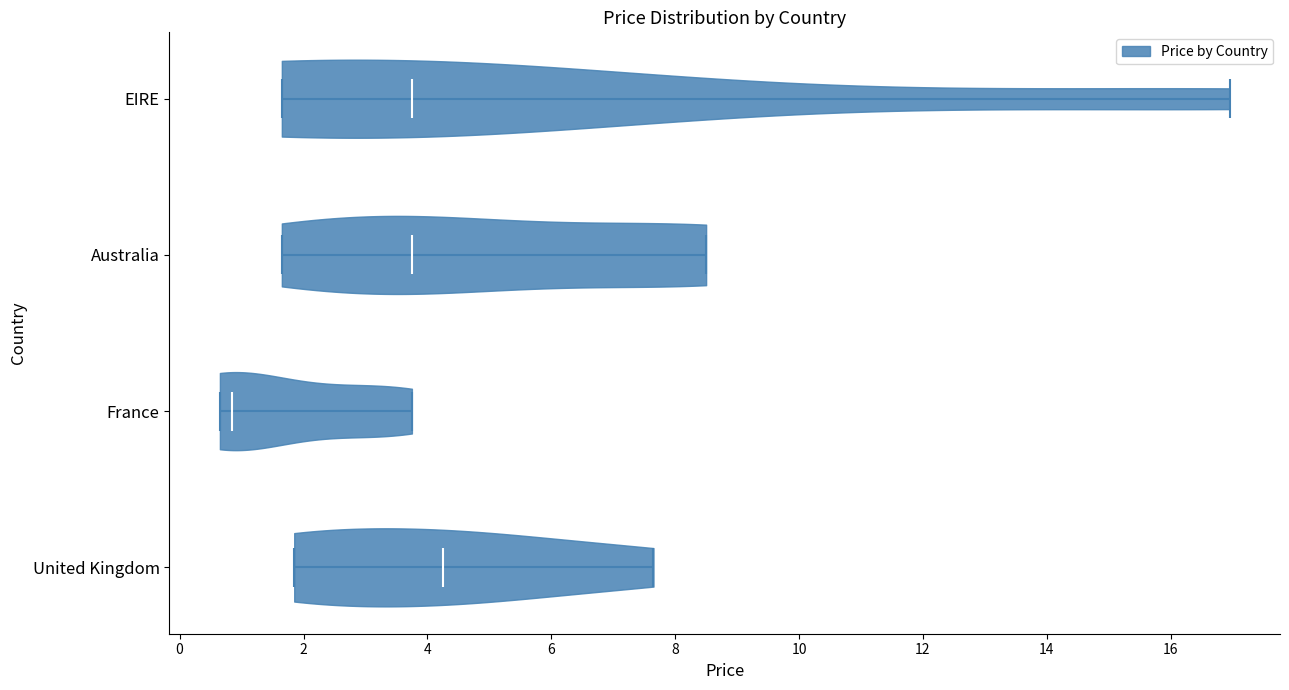

Reading bottom to top, read every violin against the x-axis: where its median line is, and the lowest and highest points it reaches. The values are not printed on the chart, so give them approximately, as read against the axis.

United Kingdom: median line 4.2, lowest point 1.8, highest point 7.6
France: median line 0.8, lowest point 0.6, highest point 3.8
Australia: median line 3.8, lowest point 1.6, highest point 8.6
EIRE: median line 3.8, lowest point 1.6, highest point 17.0